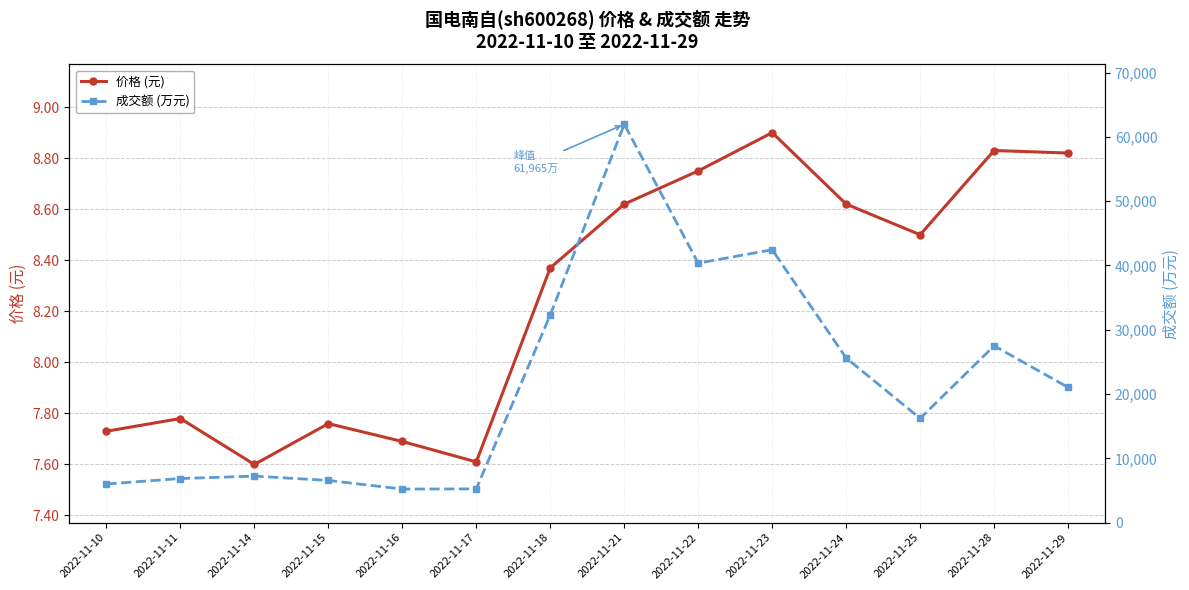

Reading right to left, extract all data points from this chart.

价格 (元): 8.8	8.8	8.5	8.6	8.9	8.8	8.6	8.4	7.6	7.7	7.8	7.6	7.8	7.7
成交额 (万元): 21038.0	27502.0	16217.0	25609.0	42446.0	40357.0	61965.0	32310.0	5251.0	5223.0	6561.0	7235.0	6859.0	6014.0